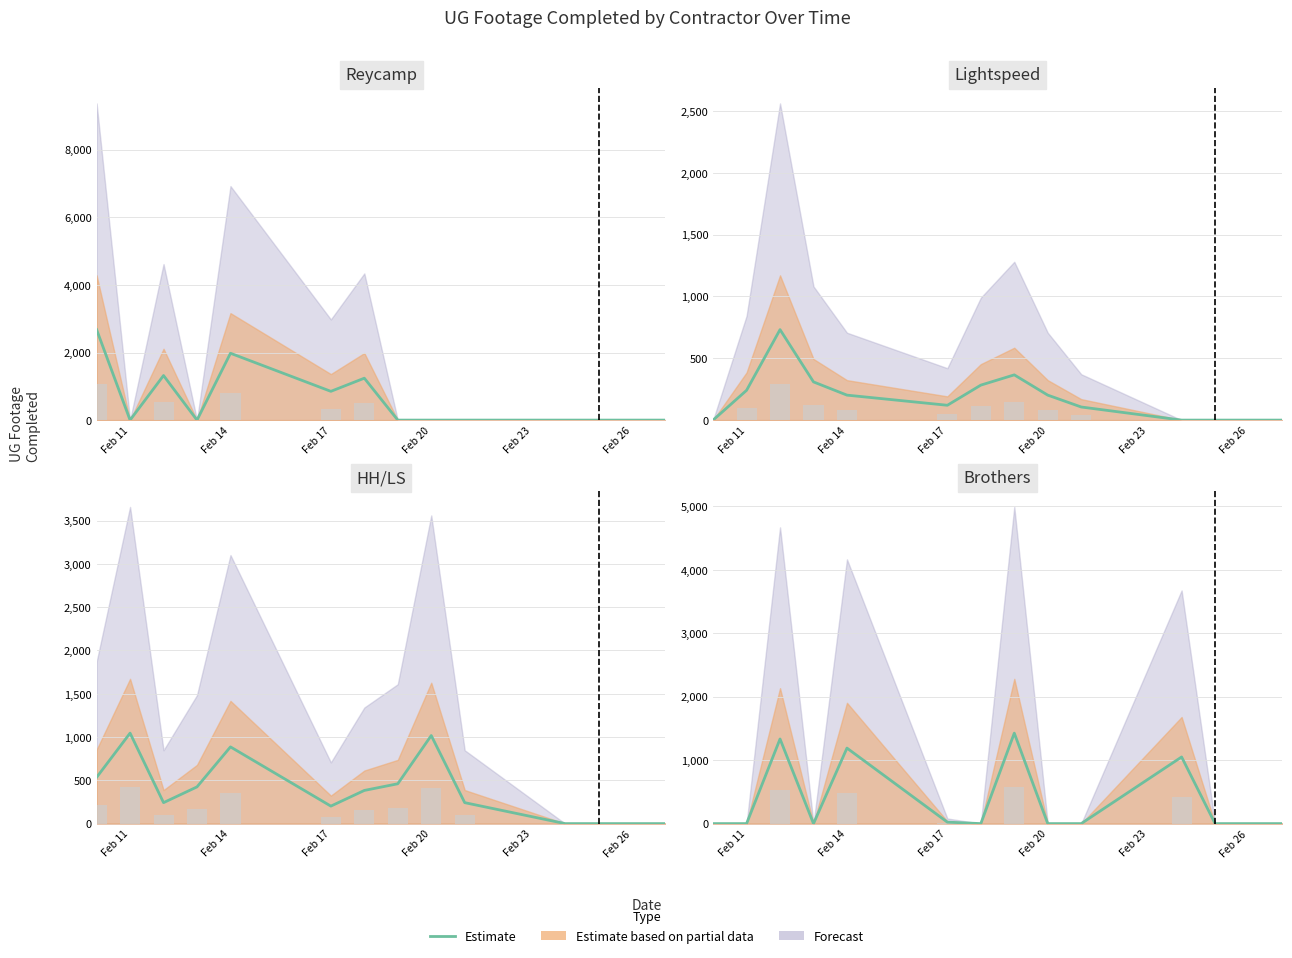

The value at Feb 11 is 734. True or false?

False